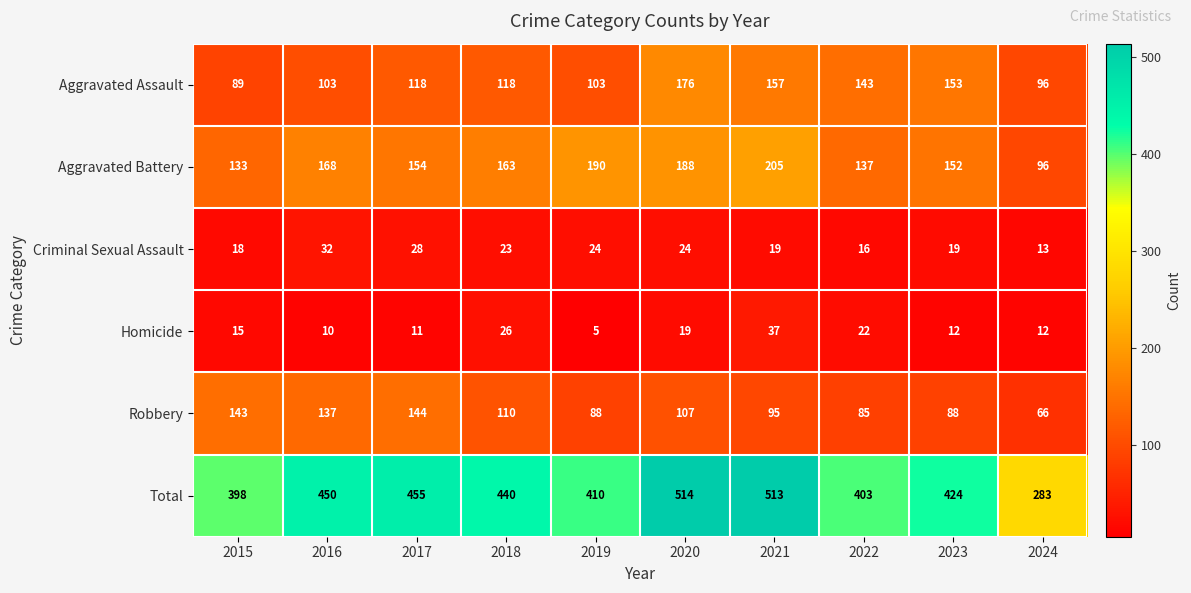

The value of Criminal Sexual Assault at 2022 is 8. True or false?

False